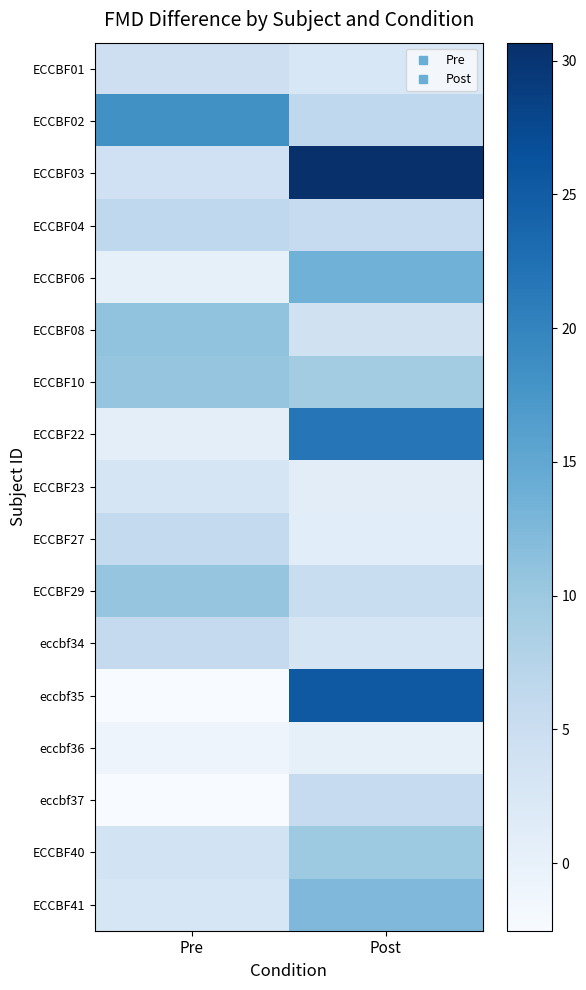

Reading right to left, what are all the values shown in this chart?

ECCBF01: Post=2.5	Pre=4.5
ECCBF02: Post=6.4	Pre=18.2
ECCBF03: Post=30.7	Pre=4.1
ECCBF04: Post=5.8	Pre=6.4
ECCBF06: Post=13.7	Pre=0.2
ECCBF08: Post=4.0	Pre=10.9
ECCBF10: Post=9.4	Pre=10.6
ECCBF22: Post=21.7	Pre=0.6
ECCBF23: Post=0.9	Pre=3.1
ECCBF27: Post=1.1	Pre=6.0
ECCBF29: Post=5.2	Pre=10.7
eccbf34: Post=3.2	Pre=5.9
eccbf35: Post=25.4	Pre=-2.5
eccbf36: Post=0.3	Pre=-0.9
eccbf37: Post=5.7	Pre=-2.4
ECCBF40: Post=9.9	Pre=3.6
ECCBF41: Post=12.5	Pre=2.7